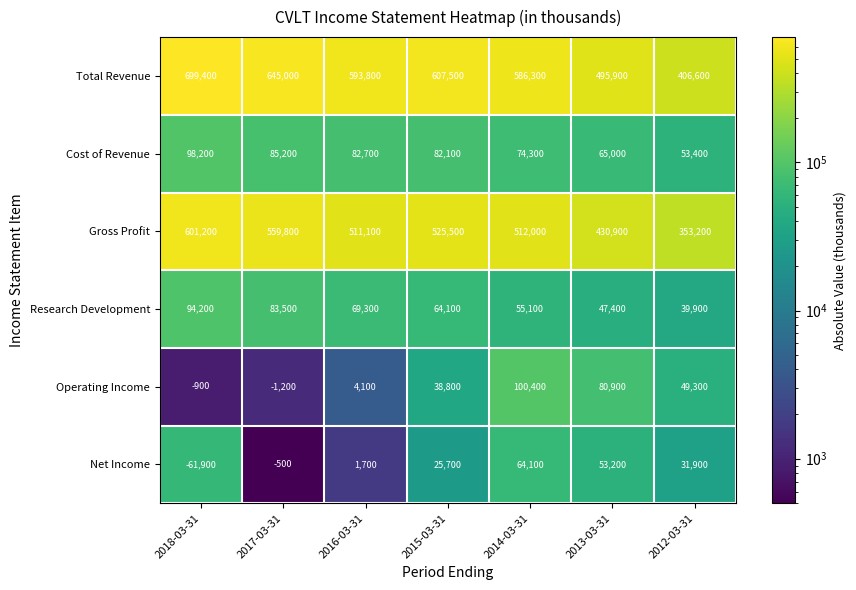

Where is Total Revenue nearest to the value 553000?

2014-03-31